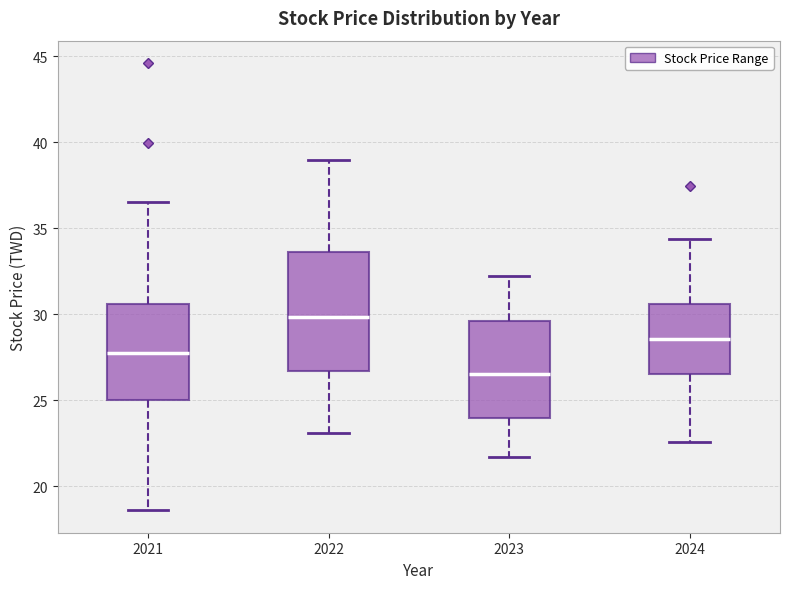

Reading left to right, transcribe this box plot: for each box, give where its median line is, the range the box spans, and where its two whiskers end, as read against the y-axis. The values are not printed on the chart, so give them approximately, as read against the axis.

2021: median 28.0, box 25.0 to 30.5, whiskers 18.5 to 36.5
2022: median 30.0, box 26.5 to 33.5, whiskers 23.0 to 39.0
2023: median 26.5, box 24.0 to 29.5, whiskers 21.5 to 32.0
2024: median 28.5, box 26.5 to 30.5, whiskers 22.5 to 34.5